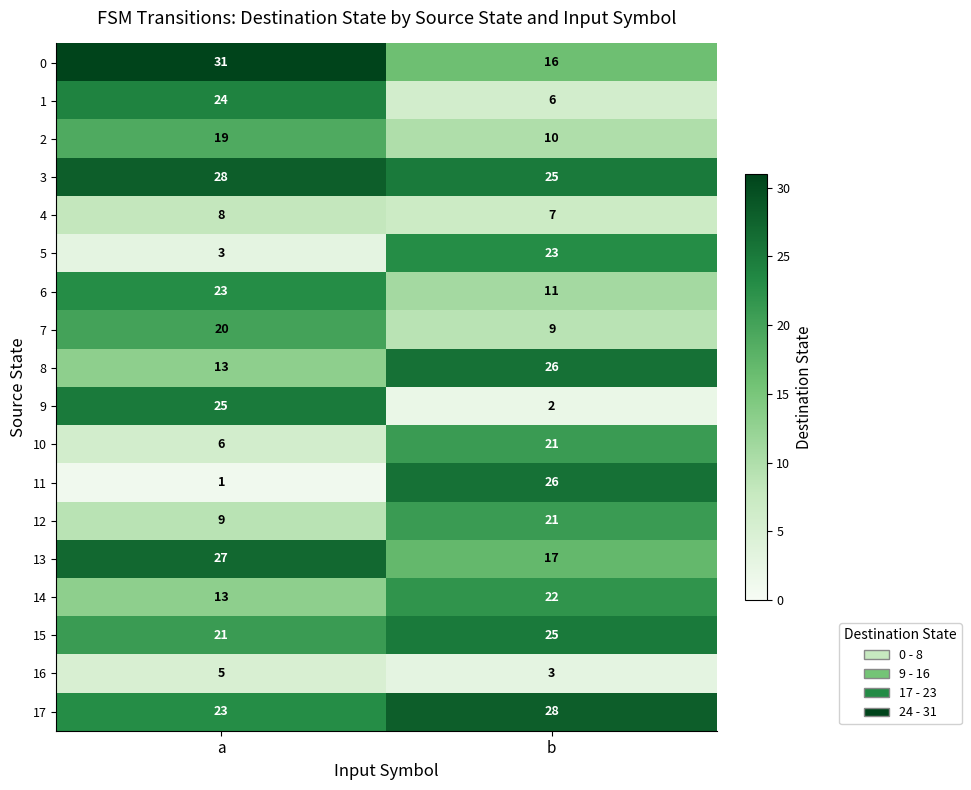

What is the smallest value displayed?

1